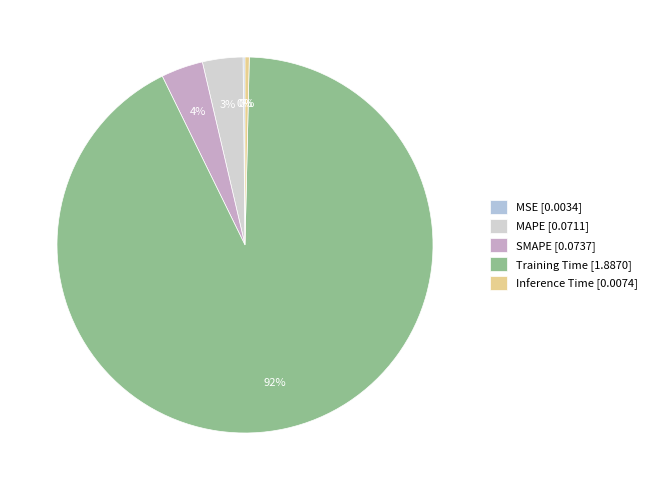

True or false: MSE accounts for 0% of the total.

True